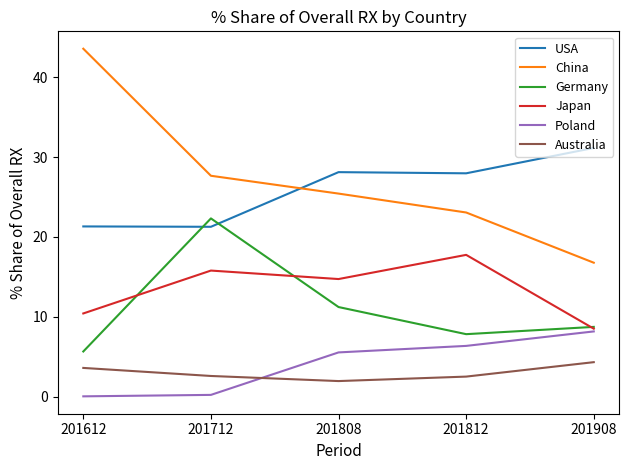

What is the minimum value for China?

16.8